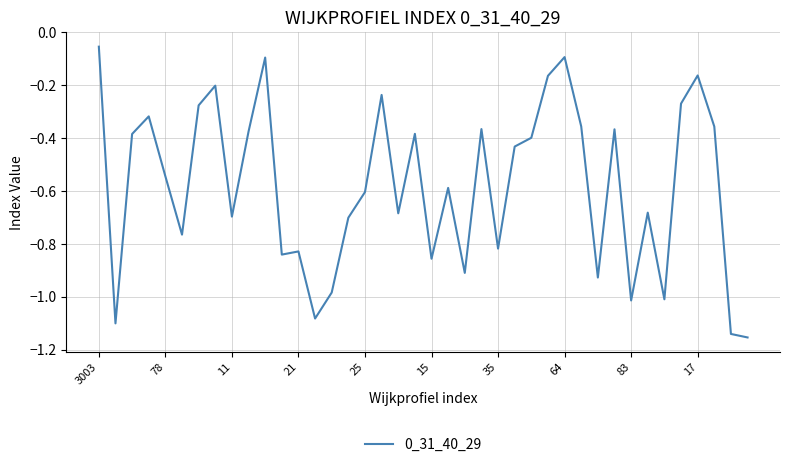

What is the difference between the maximum and minimum values?

1.1